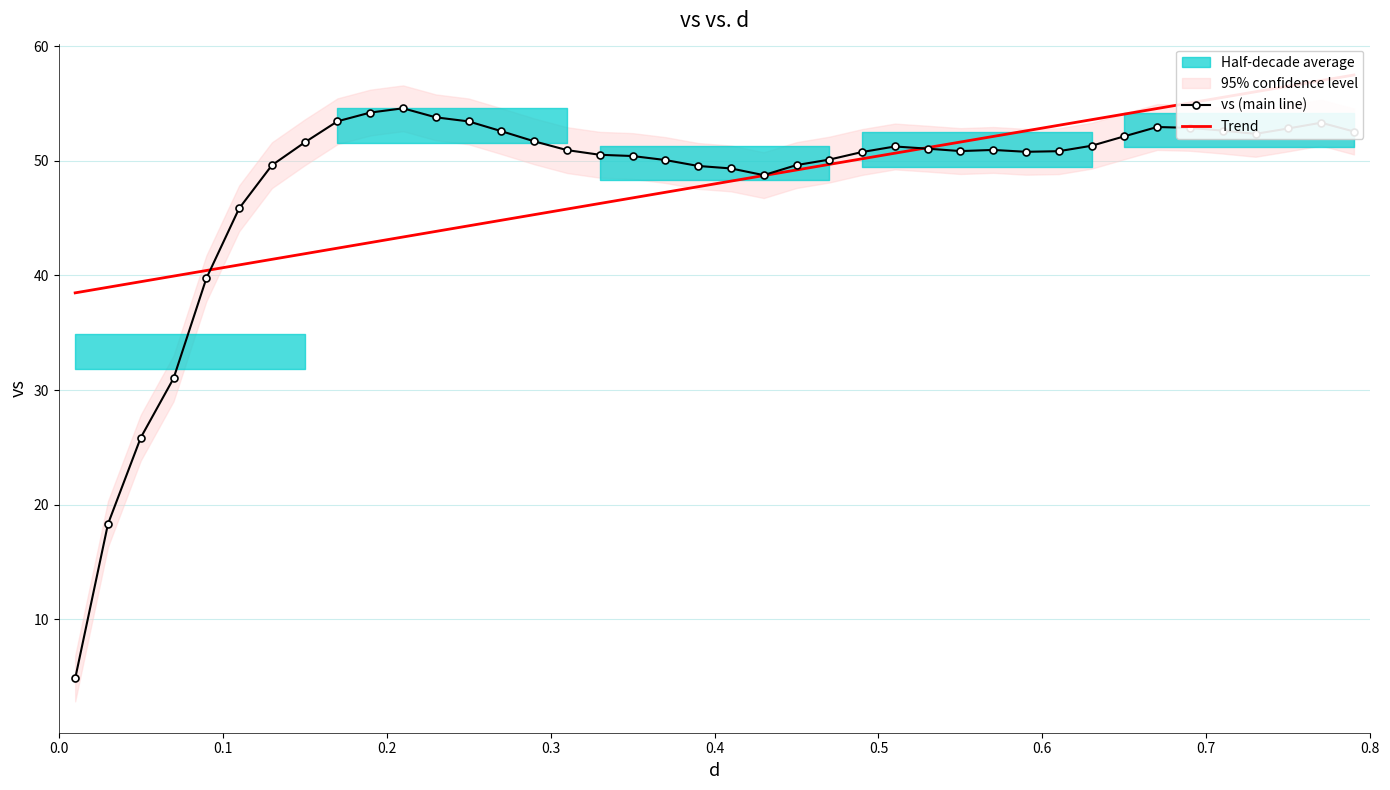

True or false: vs (main line) has more than 2 points higher than both neighbors.

True